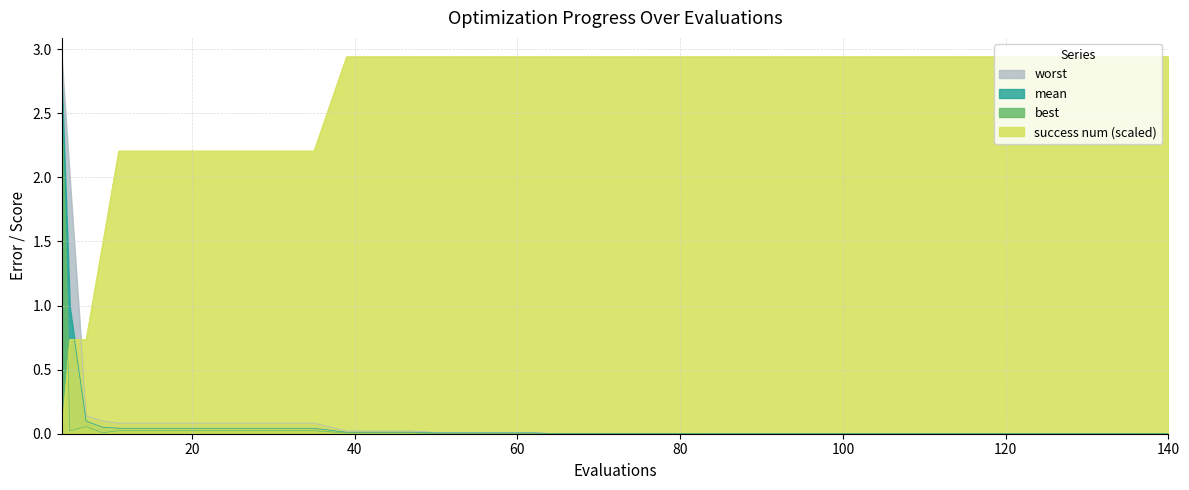

True or false: success num (scaled) and mean cross at least once.

True